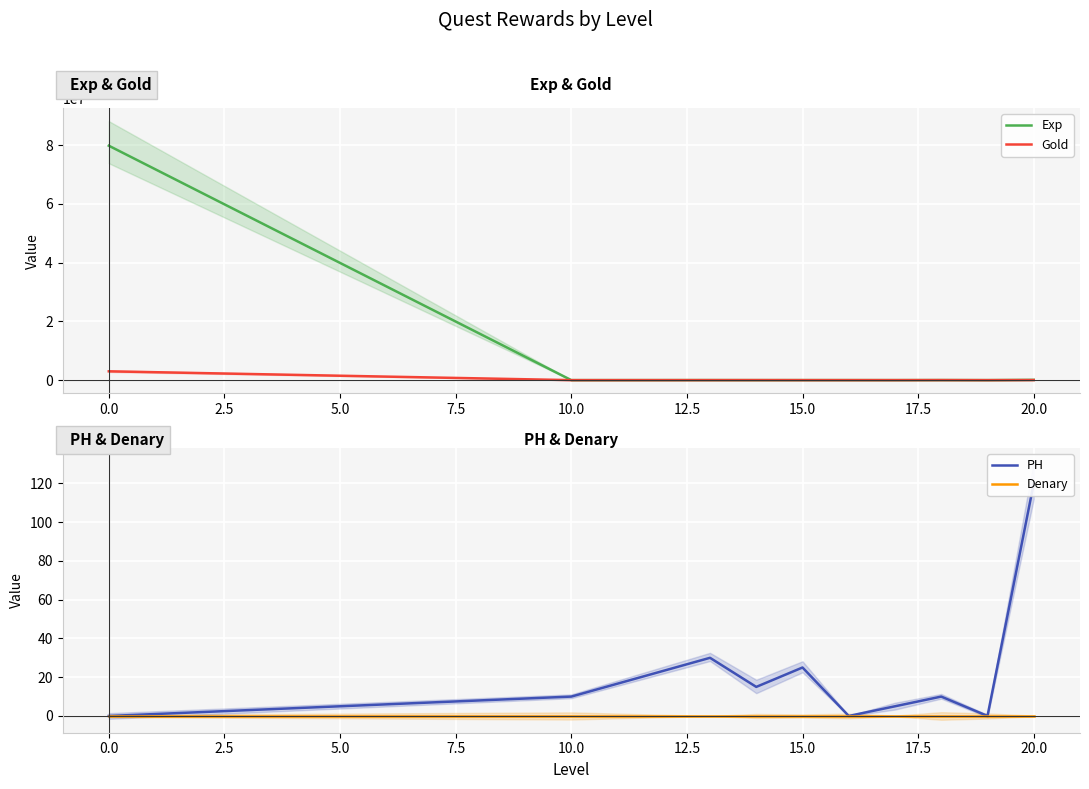

The Gold series shows 3000000 at 0.0. True or false?

True